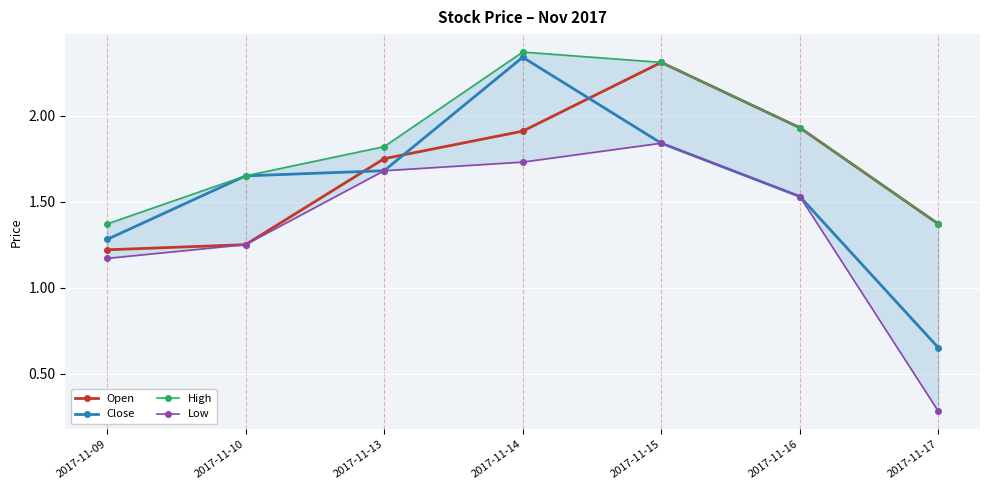

True or false: High and Low cross at least once.

False